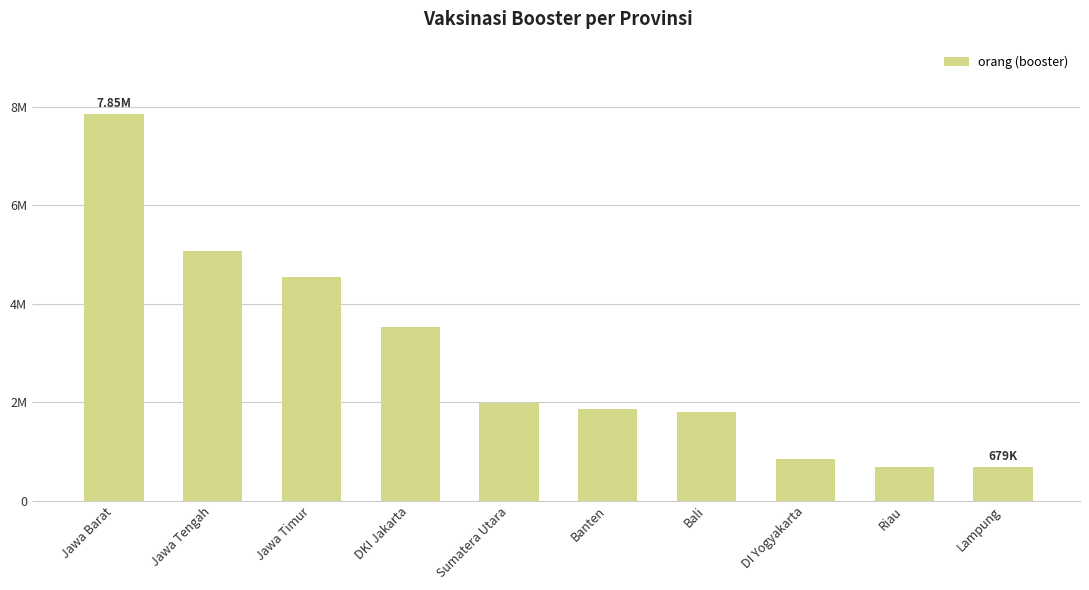

What is the difference between the maximum and minimum values?

7173618